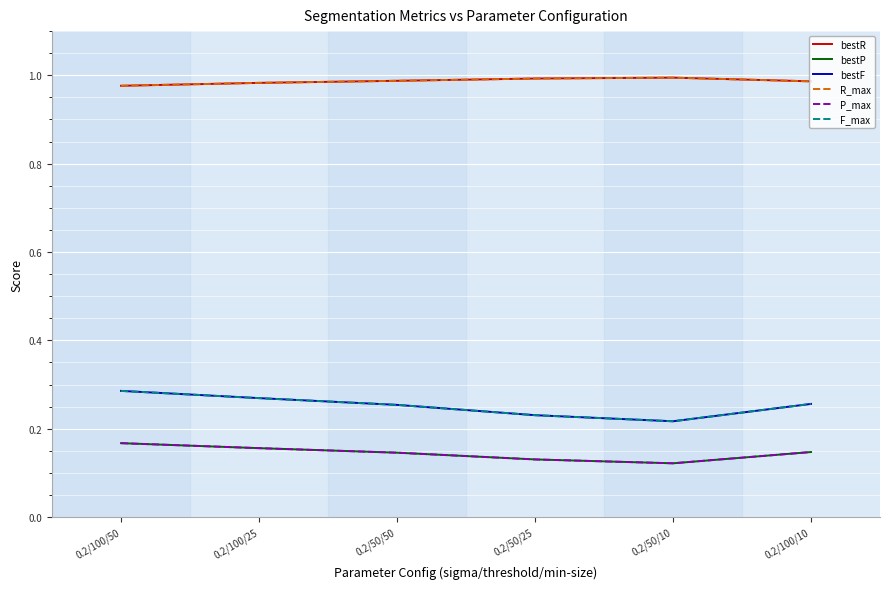

True or false: F_max and bestR intersect in this chart.

False